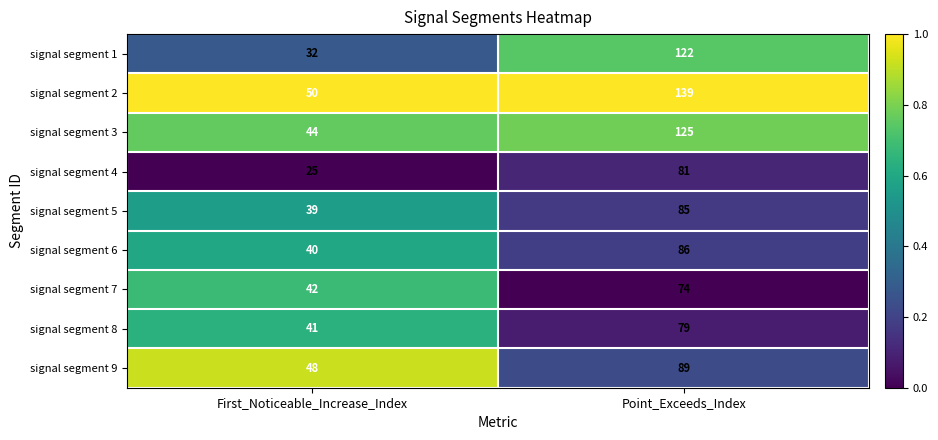

Rank the series at First_Noticeable_Increase_Index from lowest to highest value.

signal segment 4, signal segment 1, signal segment 5, signal segment 6, signal segment 8, signal segment 7, signal segment 3, signal segment 9, signal segment 2